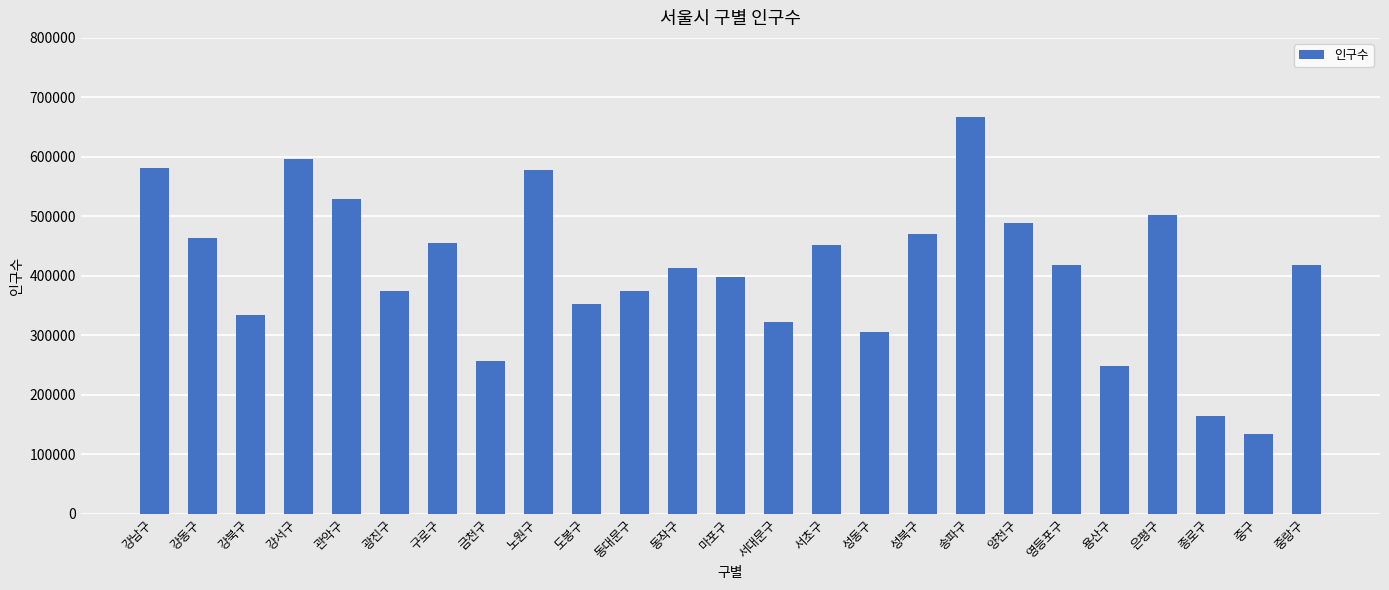

Is it true that the value at 중랑구 is 279460?

False